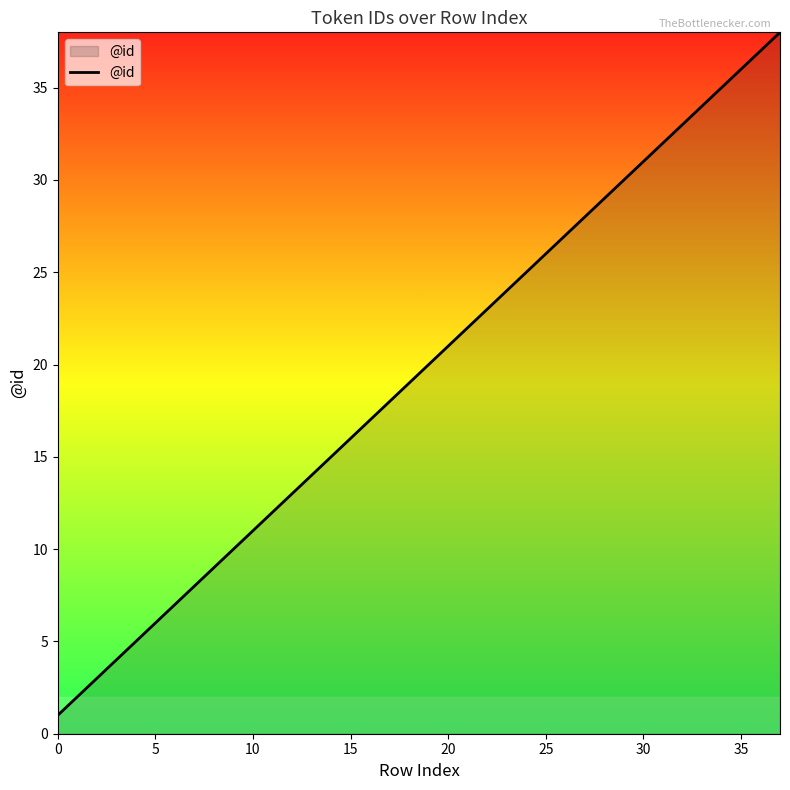

What is the sum of all values?

741